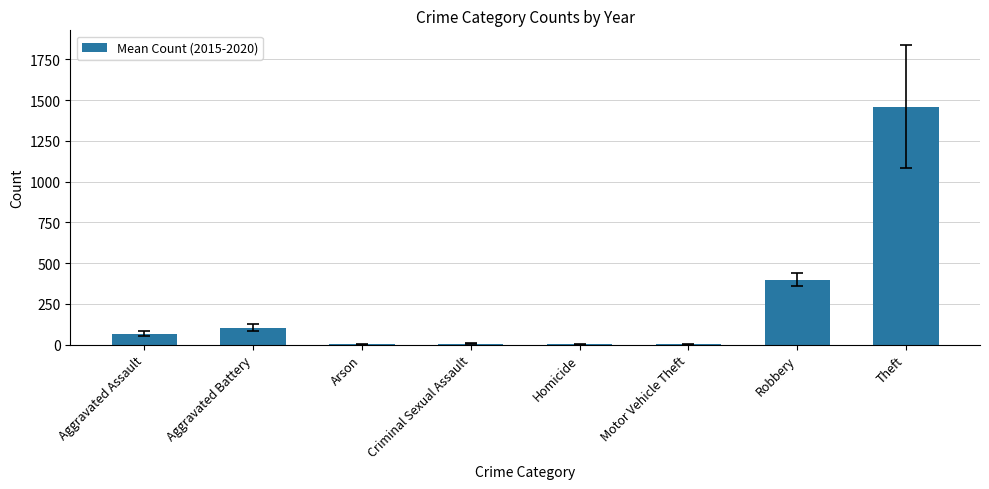

Is it true that the value at Aggravated Assault is 66.2?

True